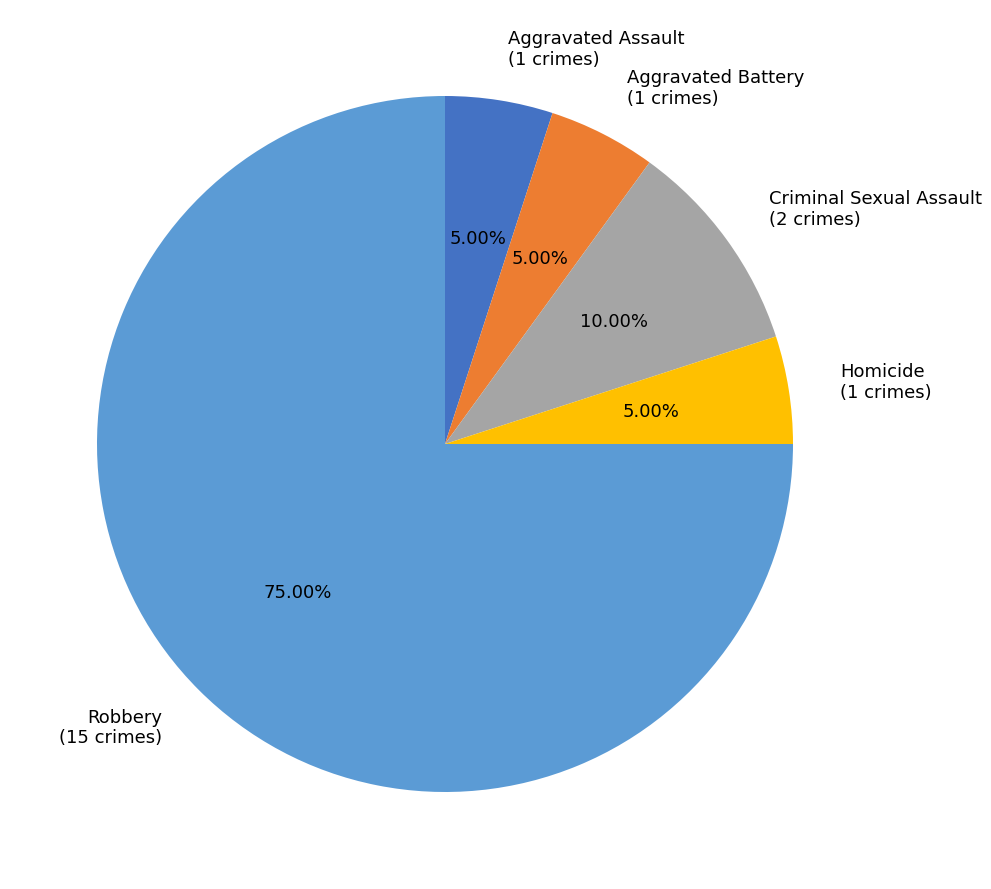

How many segments does this pie chart have?

5